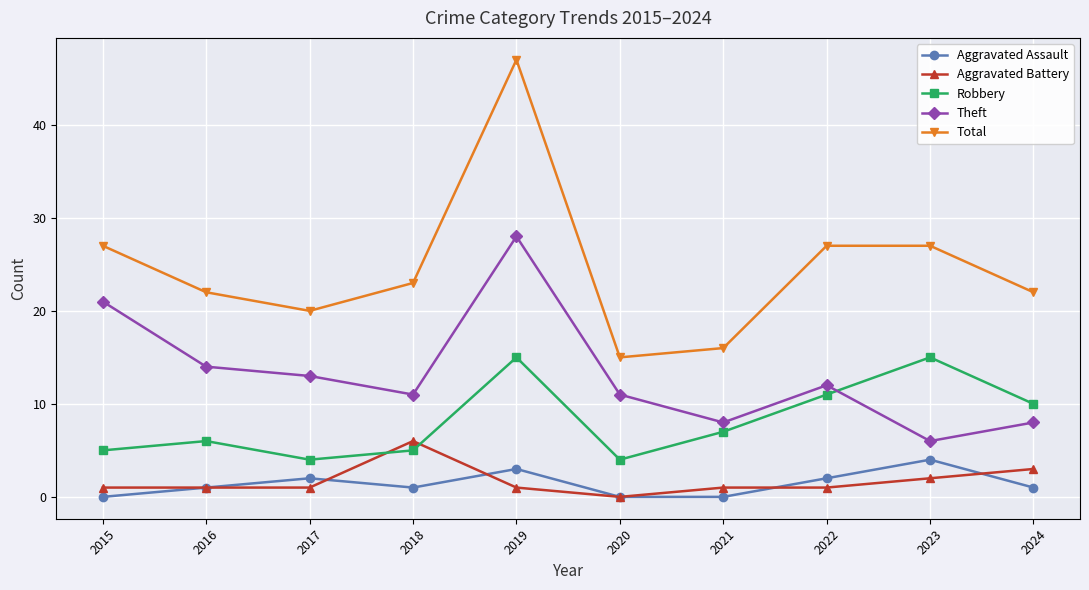

True or false: Robbery and Aggravated Battery intersect in this chart.

True